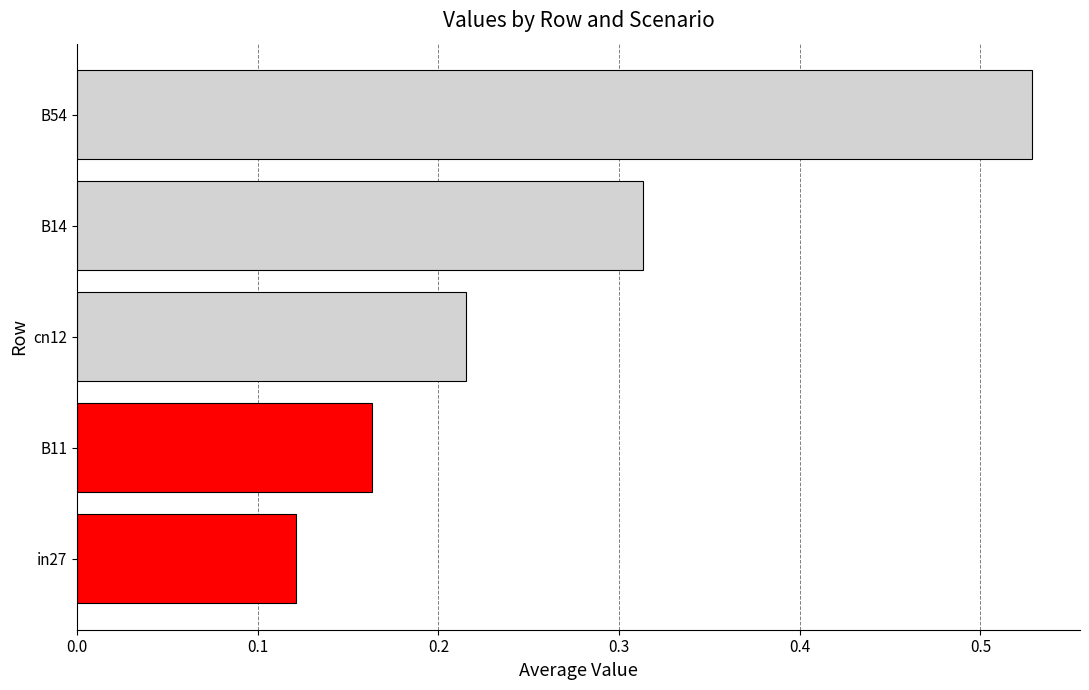

How many data points does each series have?

5